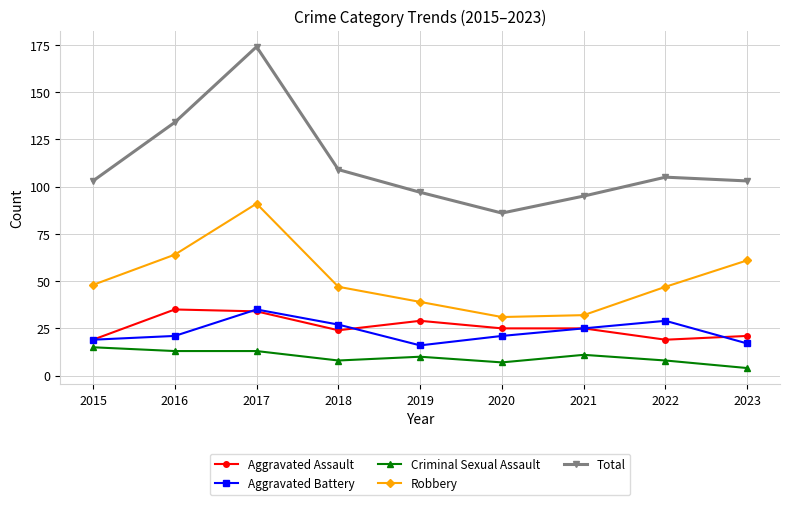

Which series has the widest spread of values?

Total